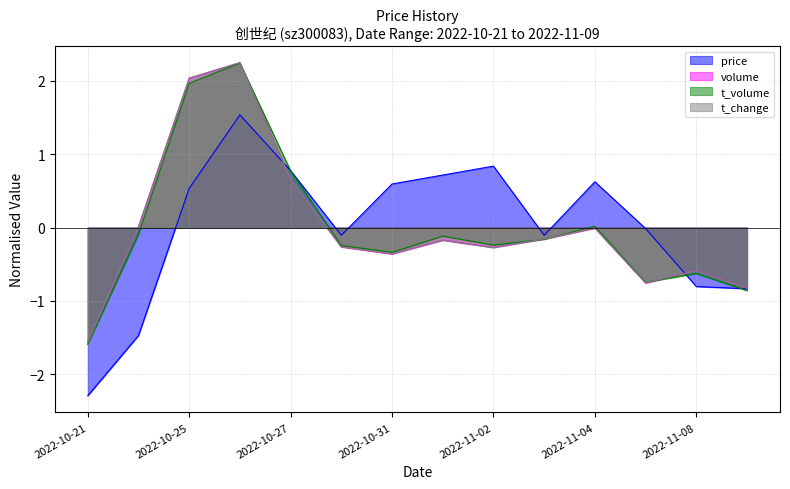

What is the total value across all series at 2022-11-01?

0.3